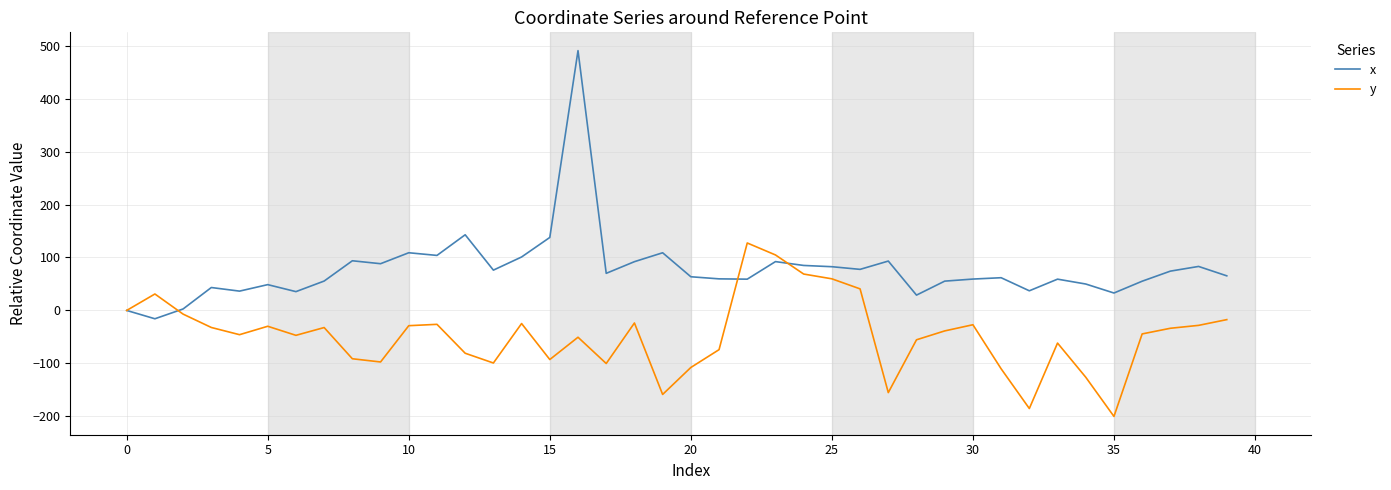

Which series has the largest total across all categories?

x